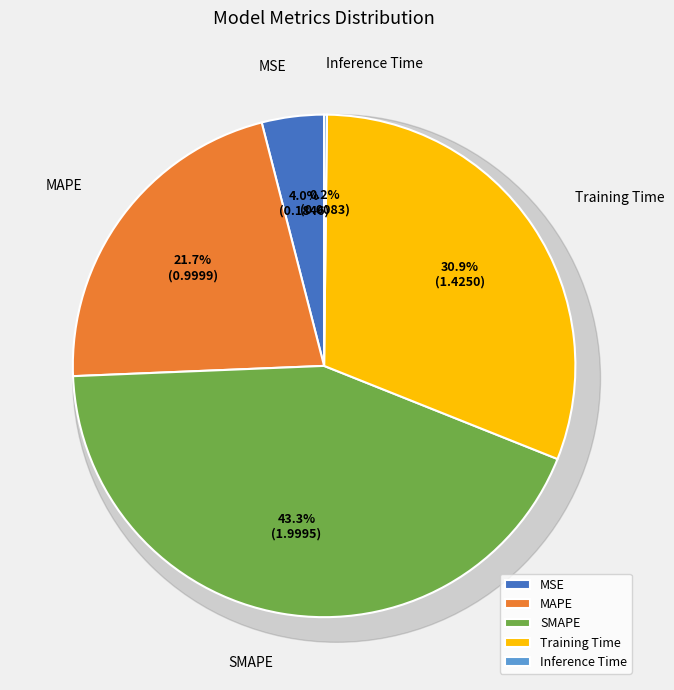

Which slice is the smallest?

Inference Time